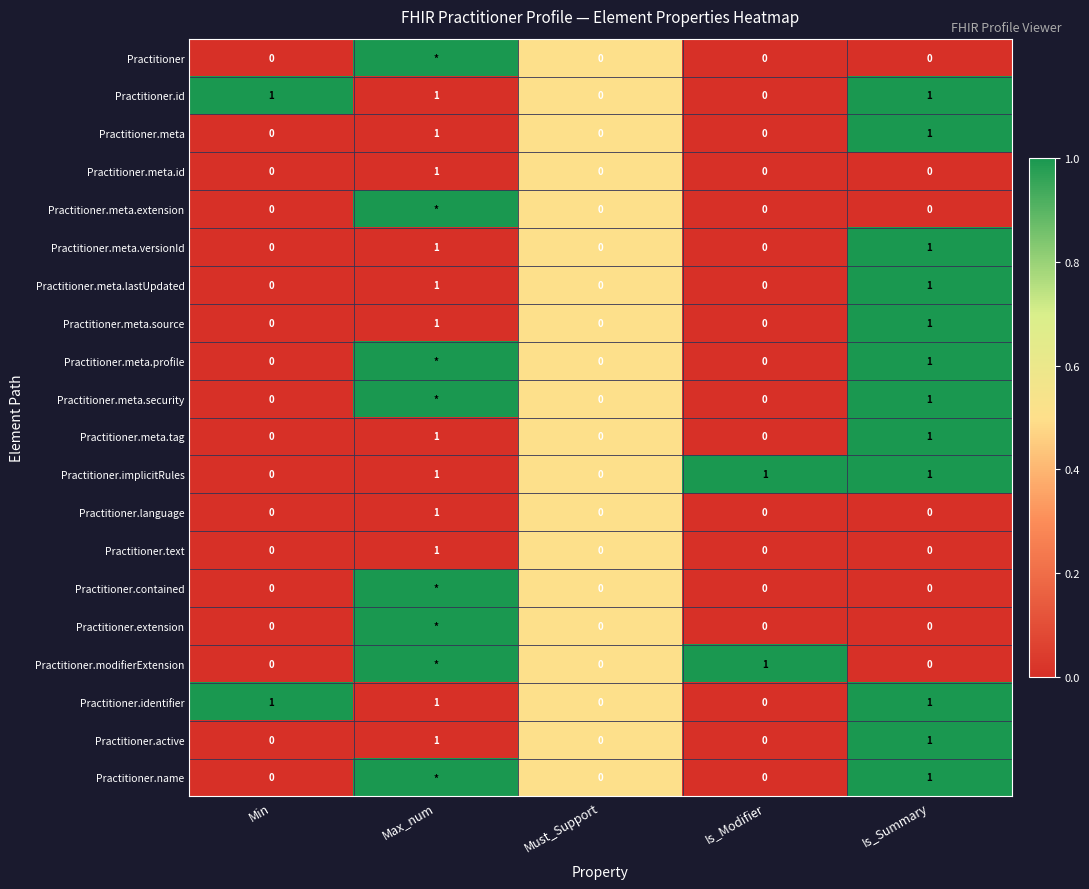

Is it true that Practitioner.meta.versionId equals -1 at Is_Modifier?

False